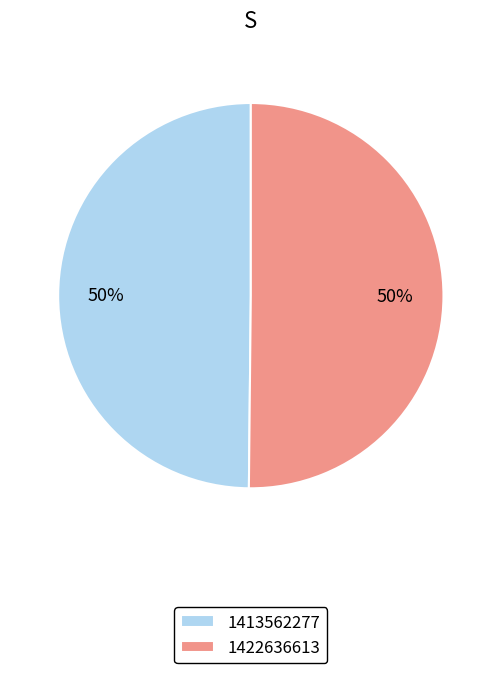

To the nearest percent, what percentage of the pie is 1413562277?

50%